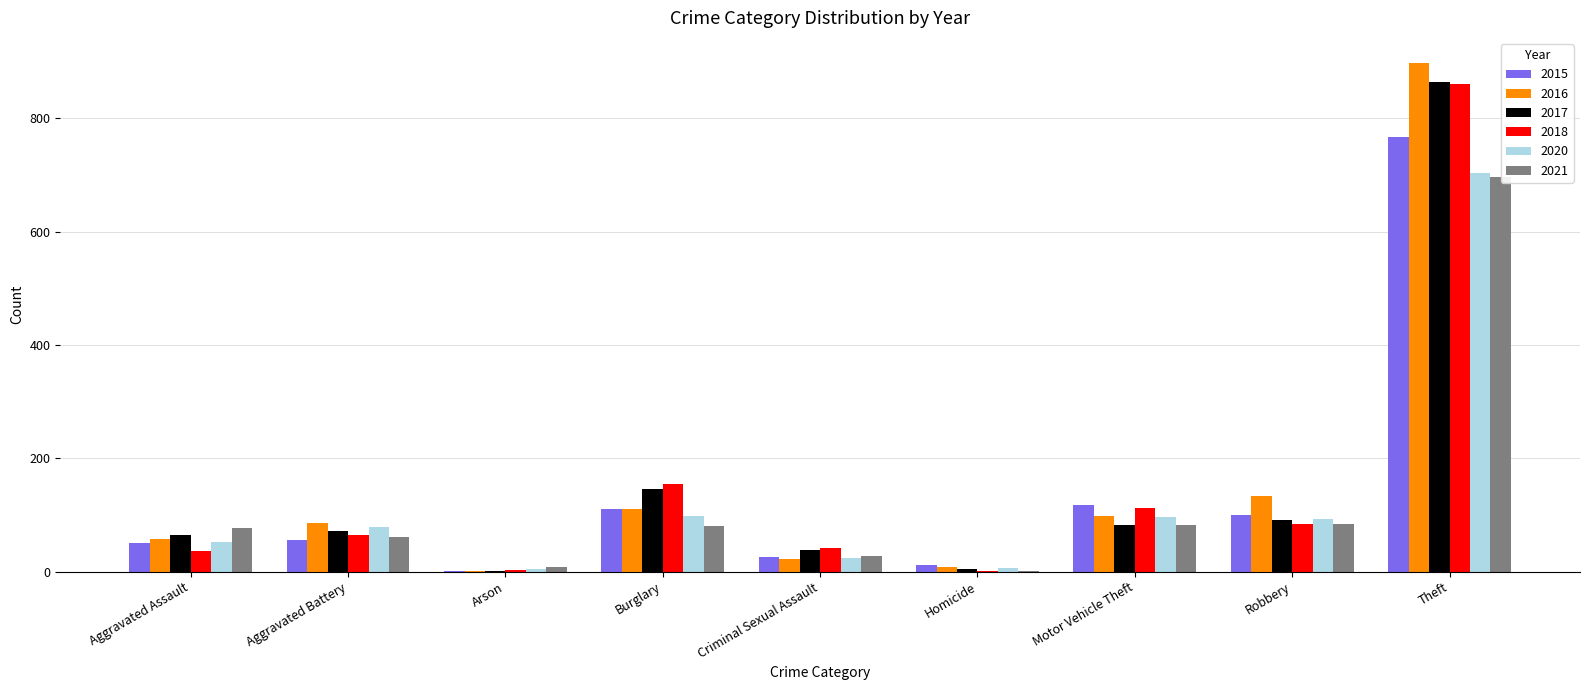

How many series are shown in this chart?

6